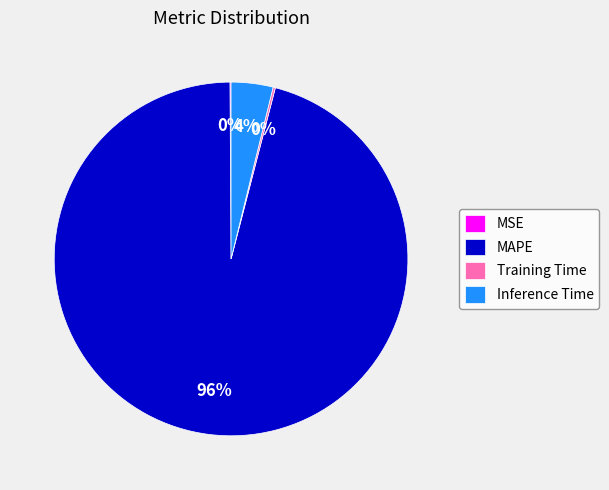

To the nearest percent, what is the difference between the largest and smallest slice percentages?

96%